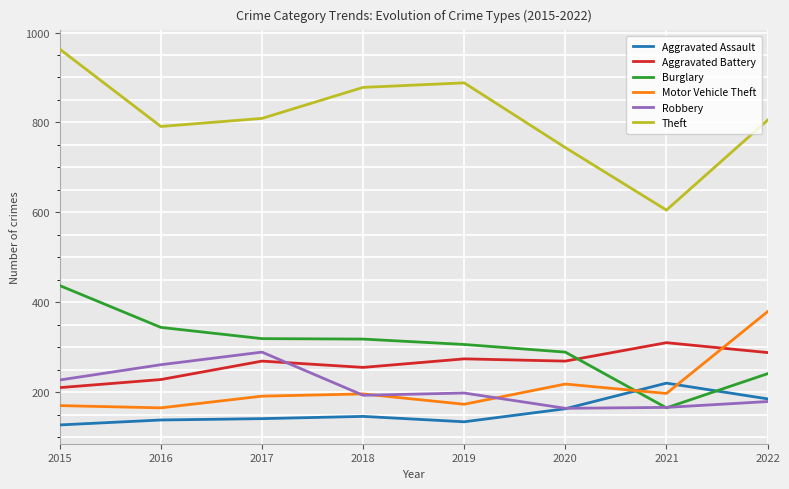

Is it true that Aggravated Battery equals 74 at 2022?

False